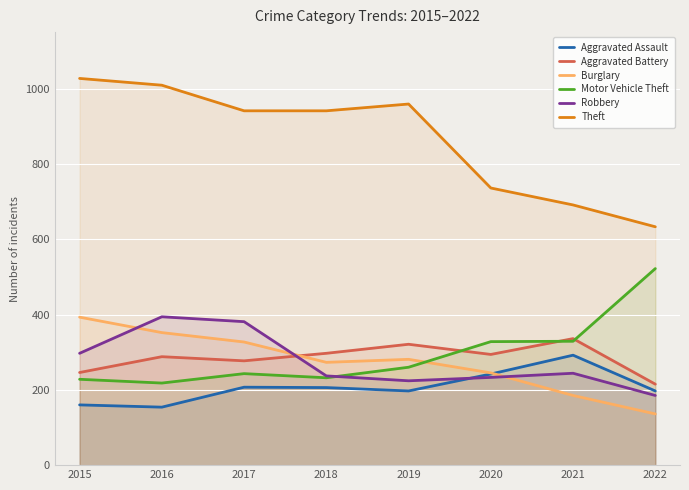

In Robbery, how many points are lower than both neighbors (excluding endpoints)?

1